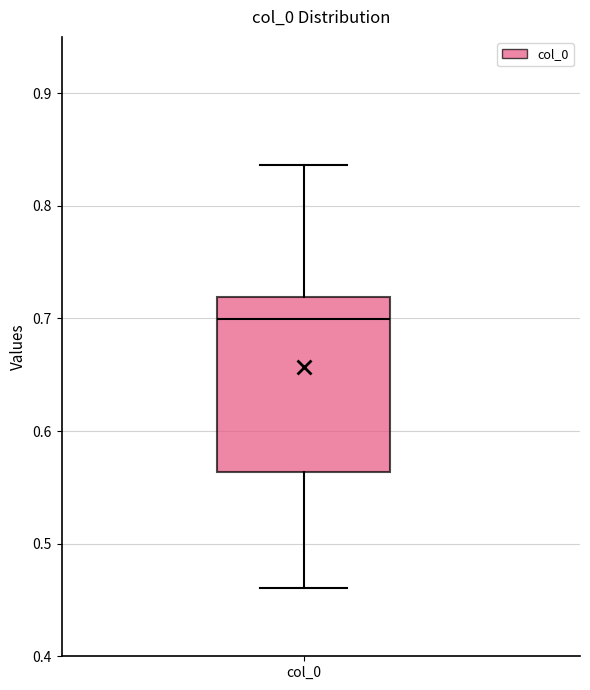

Where does the median line of the box for col_0 sit on the y-axis? The values are not printed on the chart, so give them approximately, as read against the axis.

0.70